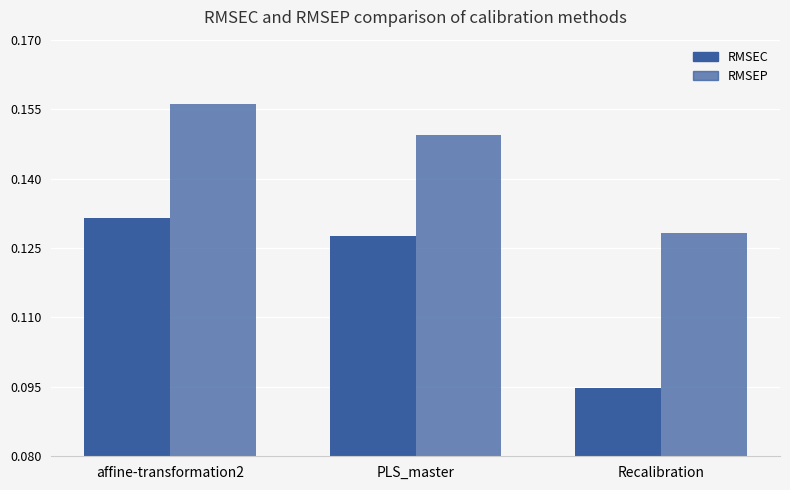

At which label is RMSEC closest to 0?

Recalibration